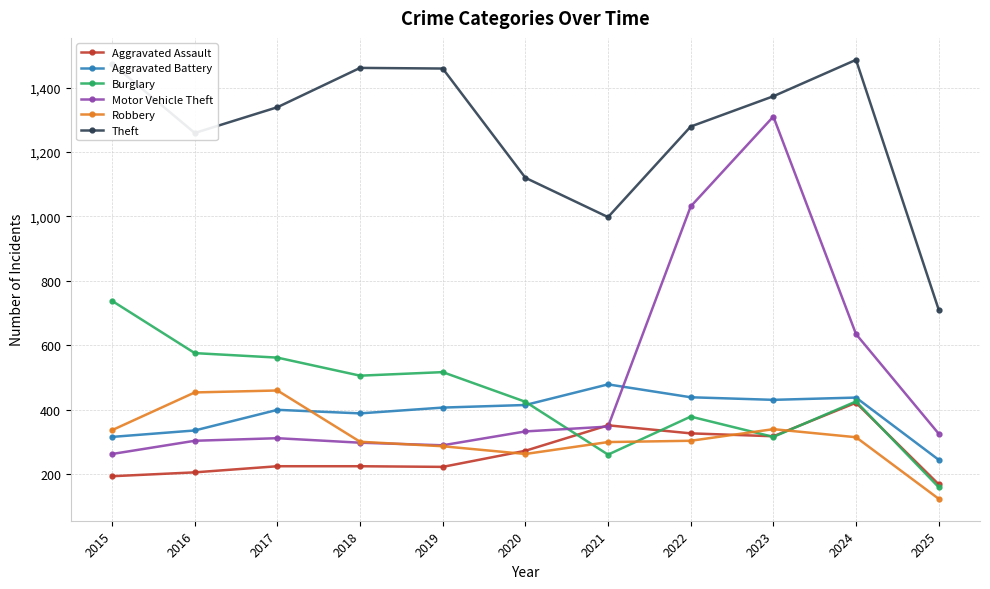

True or false: Robbery and Theft intersect in this chart.

False